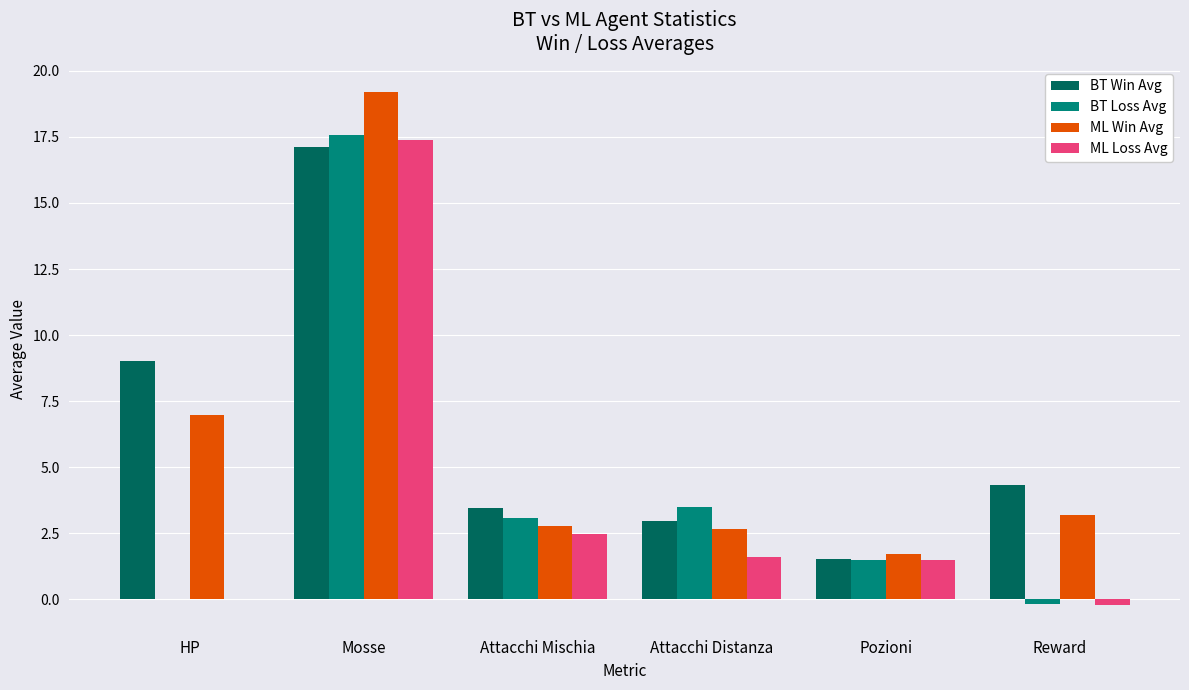

Reading left to right, extract all data points from this chart.

BT Win Avg: 9.0	17.1	3.5	3.0	1.5	4.3
BT Loss Avg: 0.0	17.6	3.1	3.5	1.5	-0.2
ML Win Avg: 7.0	19.2	2.8	2.7	1.7	3.2
ML Loss Avg: 0.0	17.4	2.5	1.6	1.5	-0.2